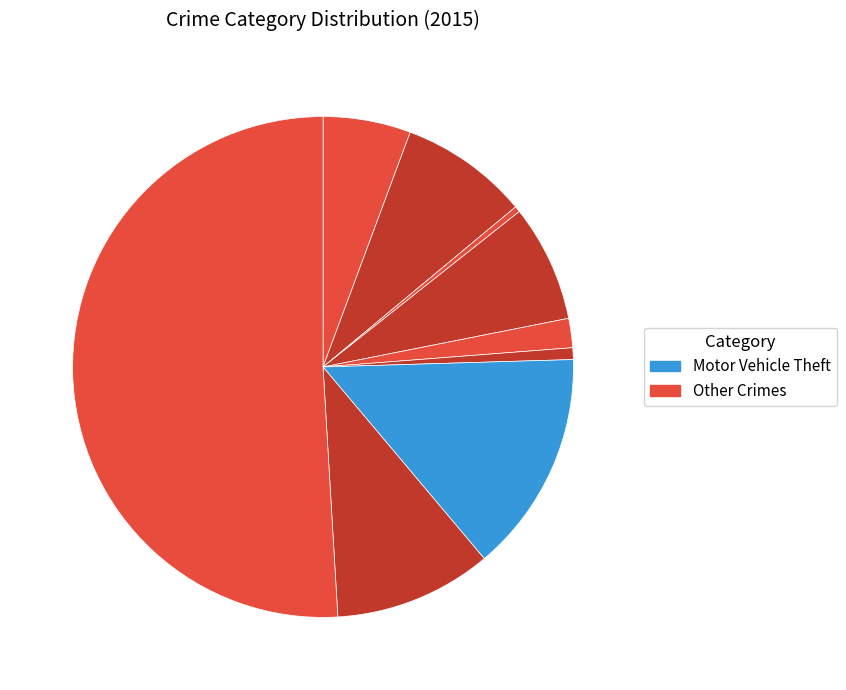

How many segments does this pie chart have?

9